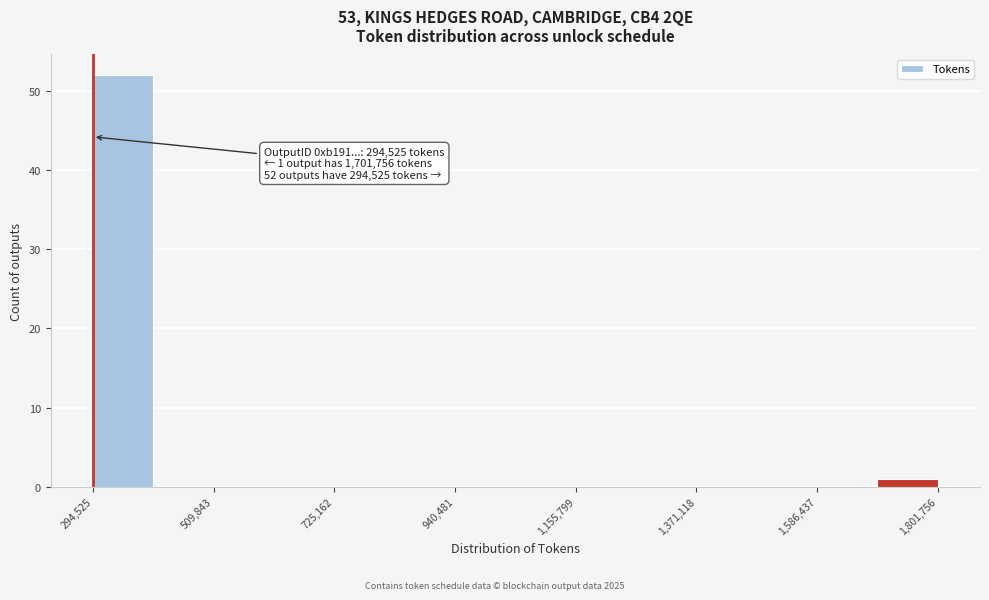

Read against the x-axis, roughly where is the centre of the tallest bar?

350000